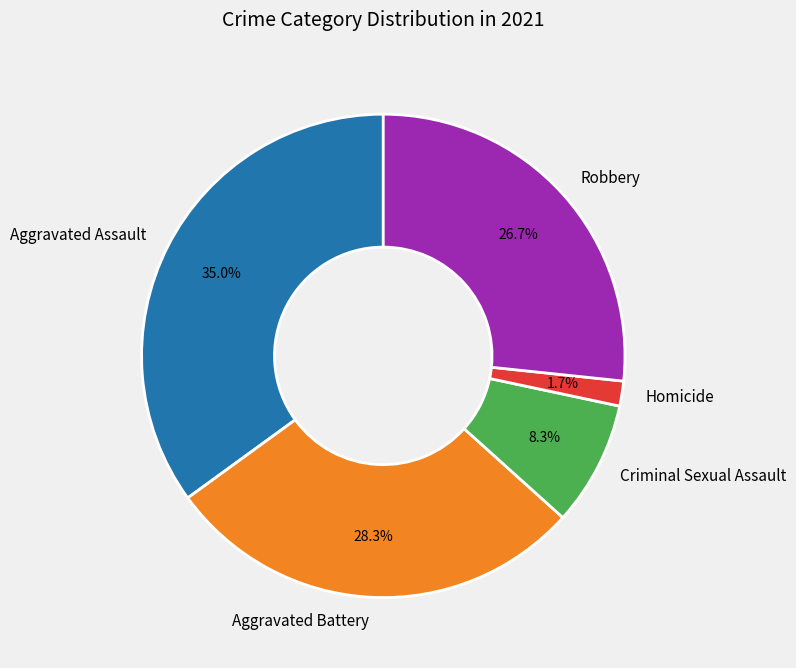

Rank the categories by value from highest to lowest.

Aggravated Assault, Aggravated Battery, Robbery, Criminal Sexual Assault, Homicide